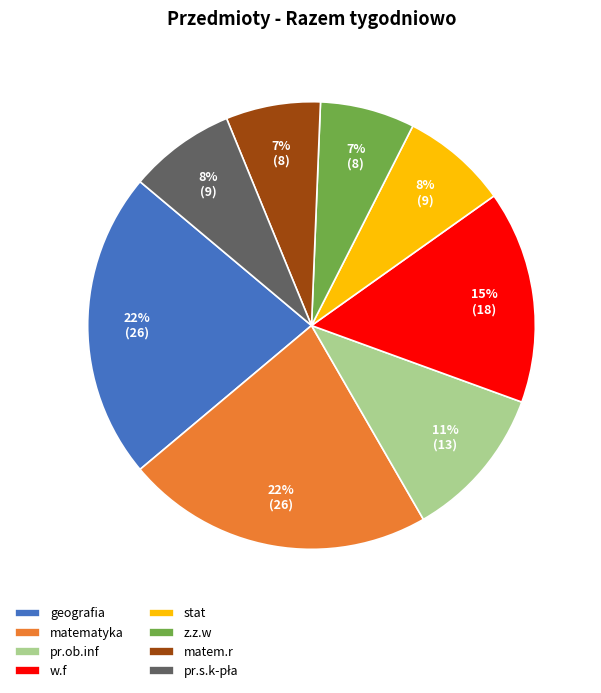

To the nearest percent, what percentage of the pie is pr.ob.inf?

11%